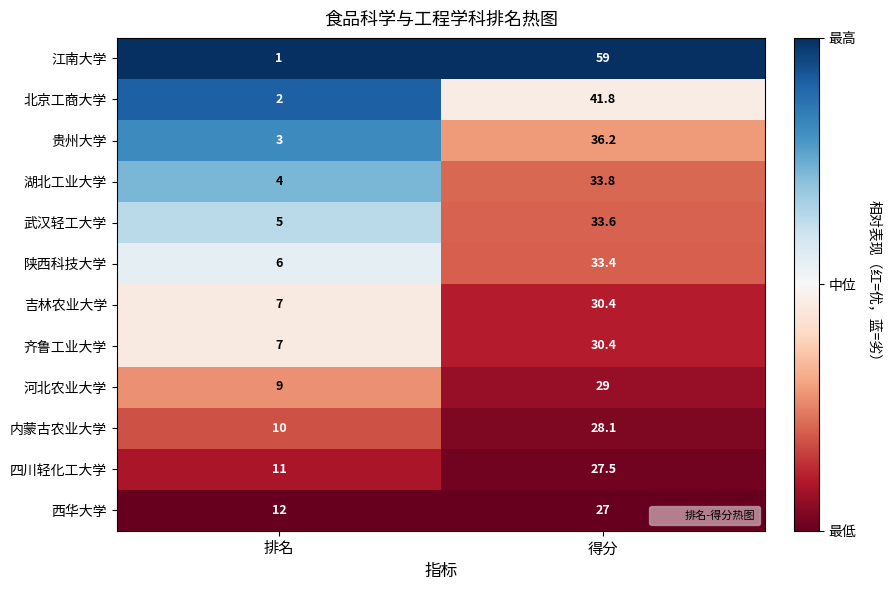

Which category has the highest value across all series?

得分